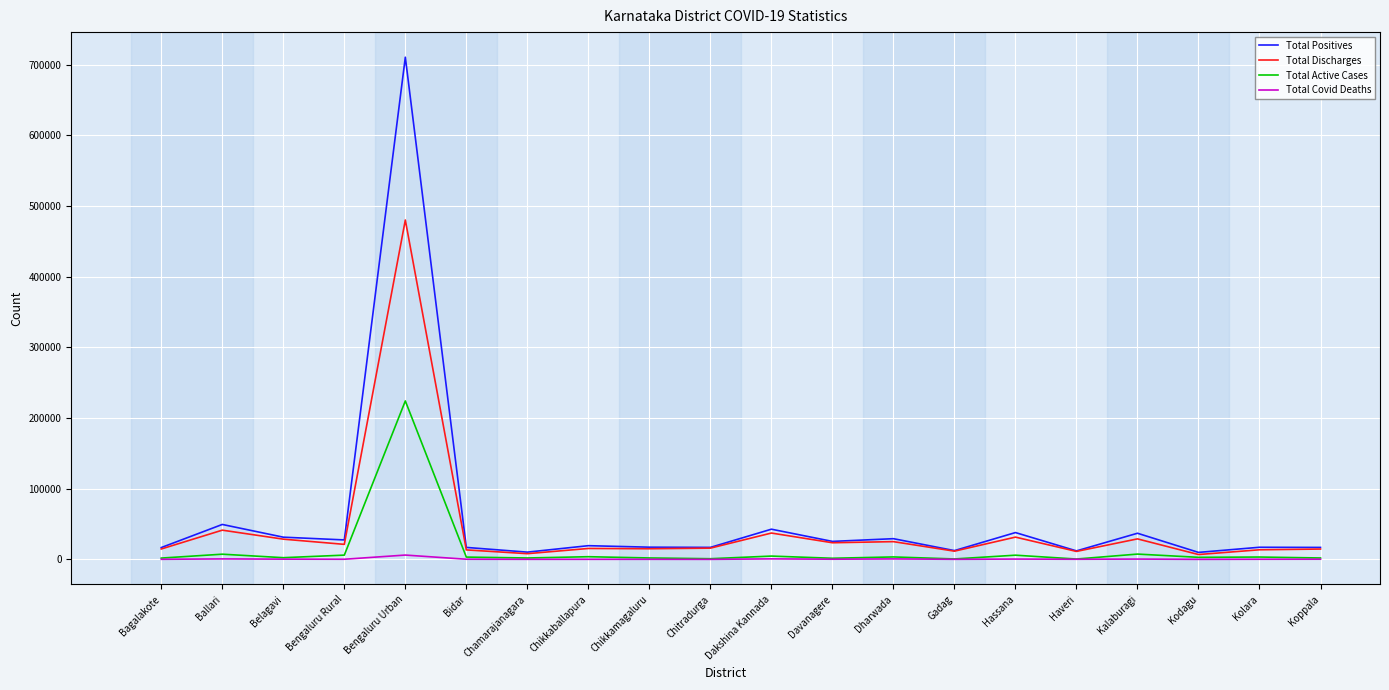

True or false: Total Positives and Total Covid Deaths intersect in this chart.

False